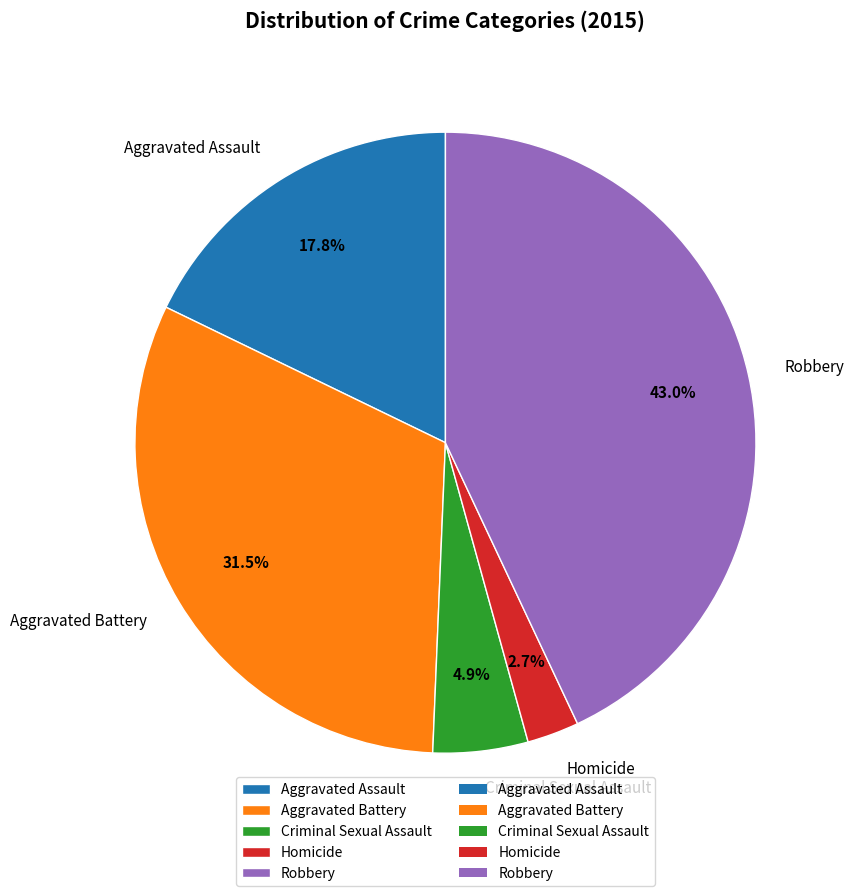

To the nearest percent, what percentage of the pie is Robbery?

43%